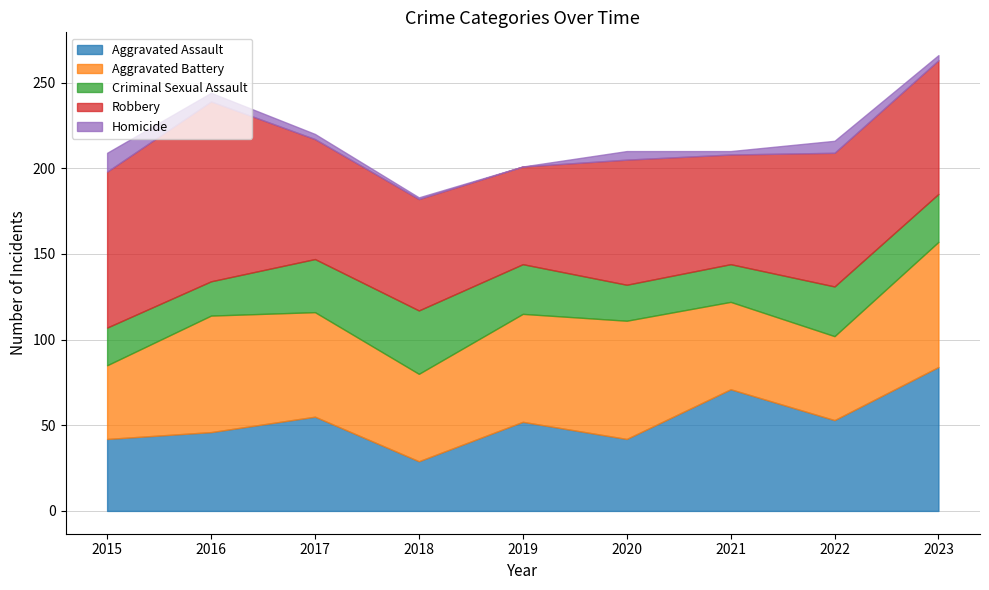

What is the total value across all series at 2023?

266